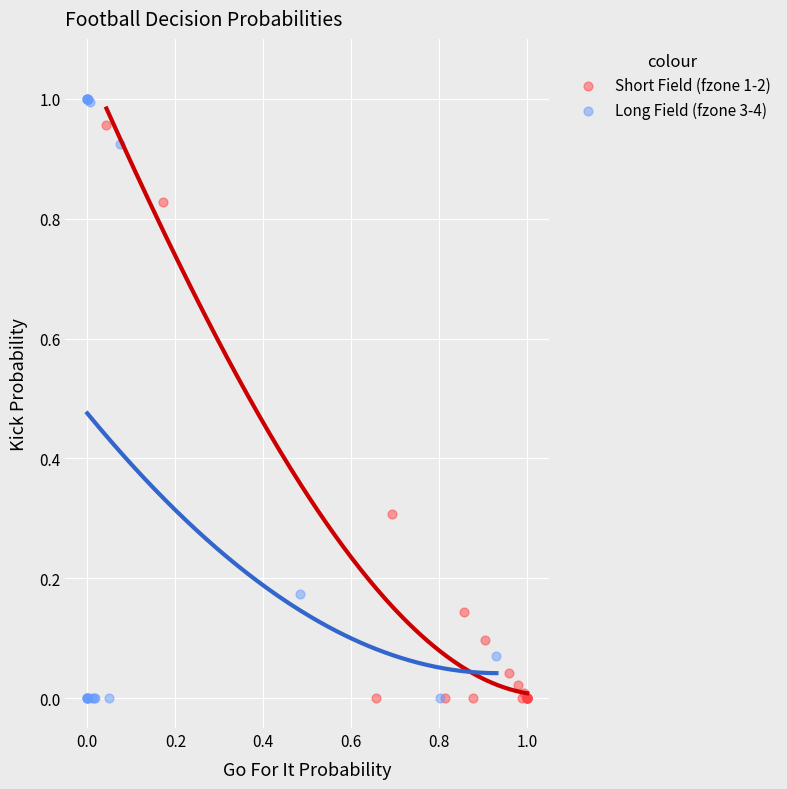

Which series contains the highest Y value?

Long Field (fzone 3-4)